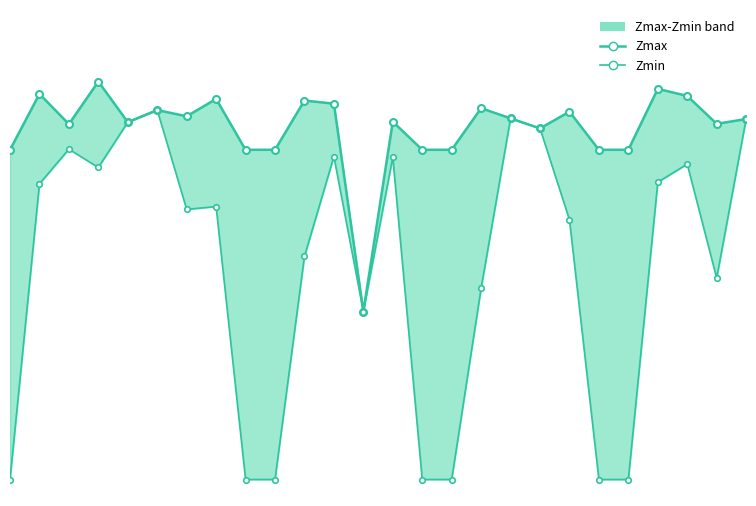

At which category does Zmax reach its first local valley?

2